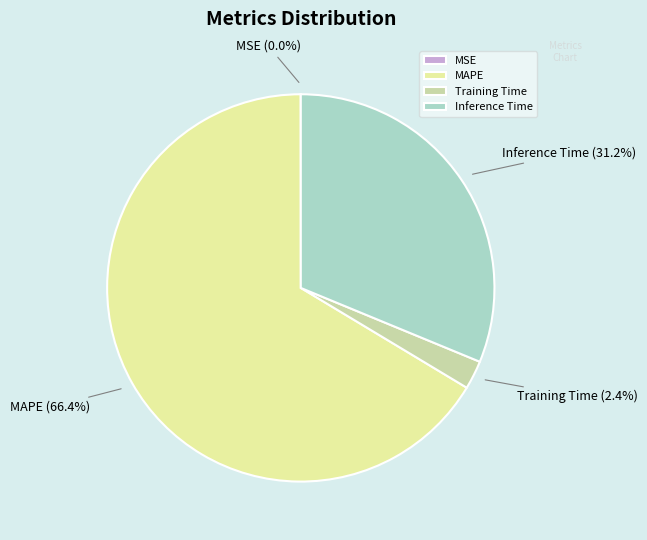

Is there a majority slice in this chart?

Yes